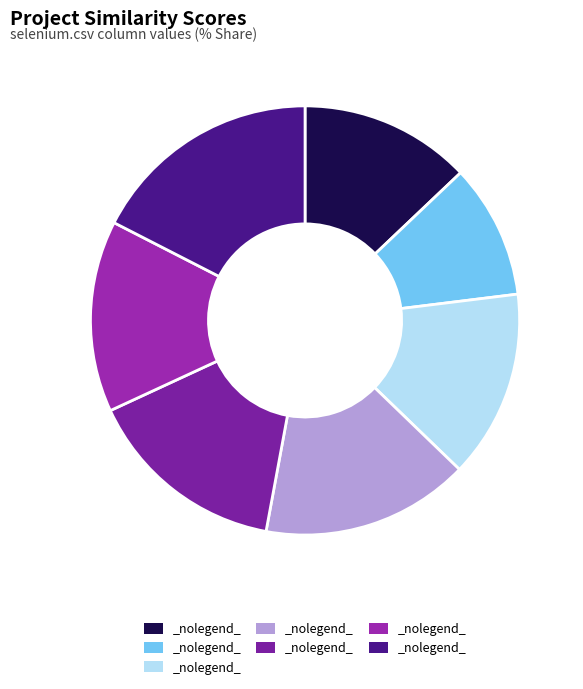

How many segments does this pie chart have?

7